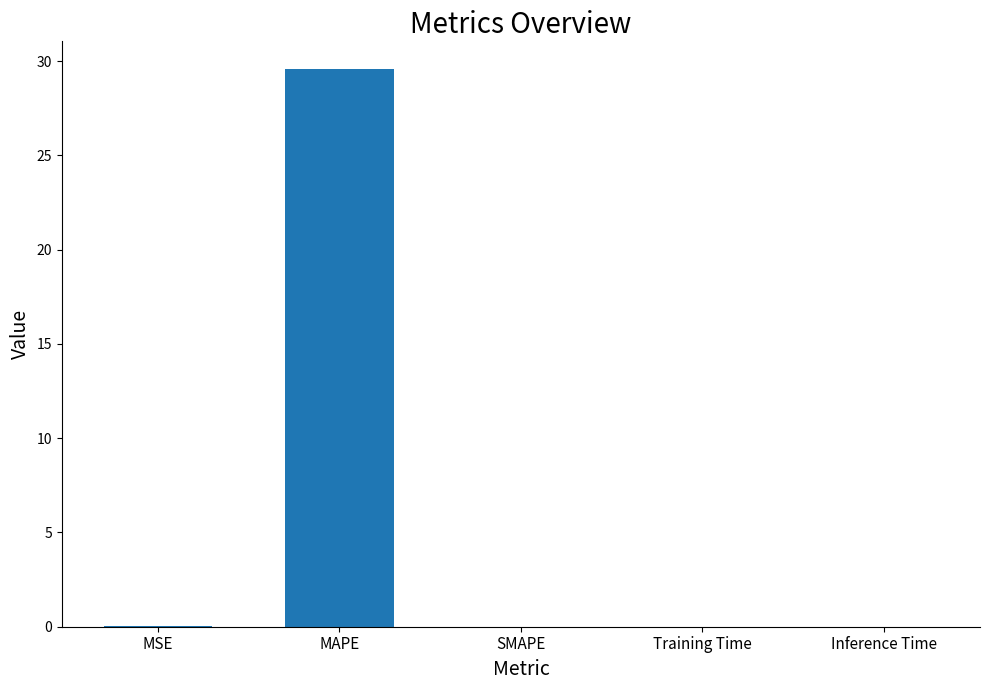

The value at SMAPE is 0.0. True or false?

True